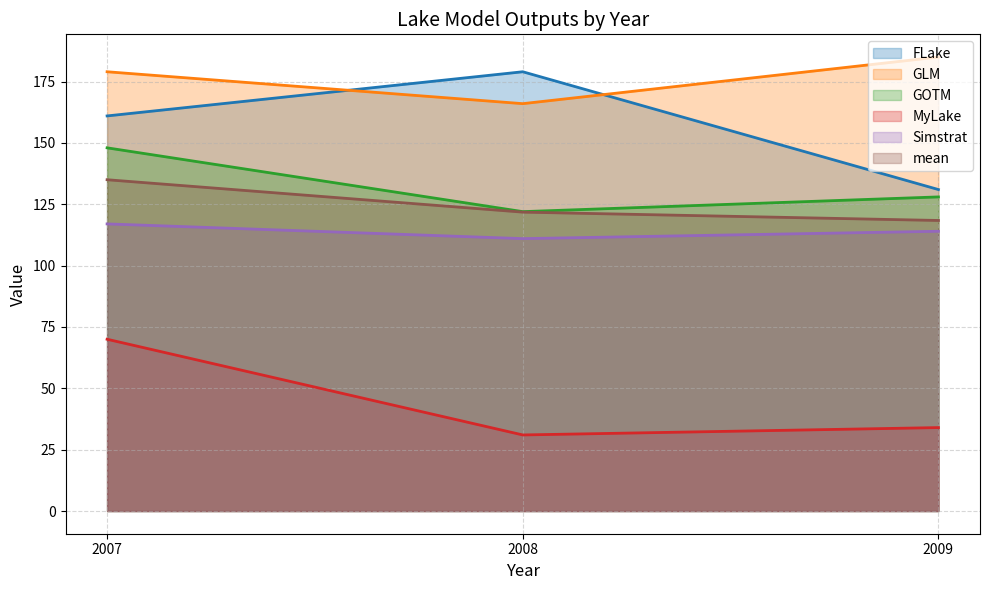

What is the spread (max minus min) of values at 2009?

151.0